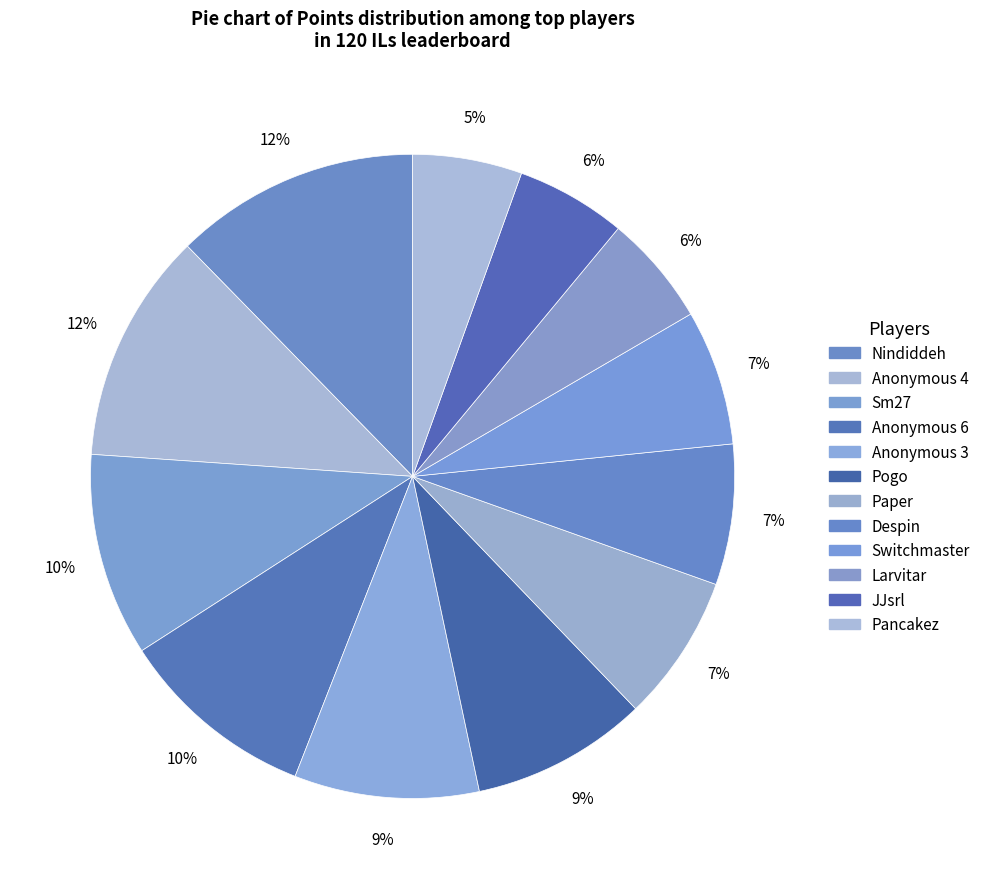

What is the smallest slice in the pie chart?

Pancakez